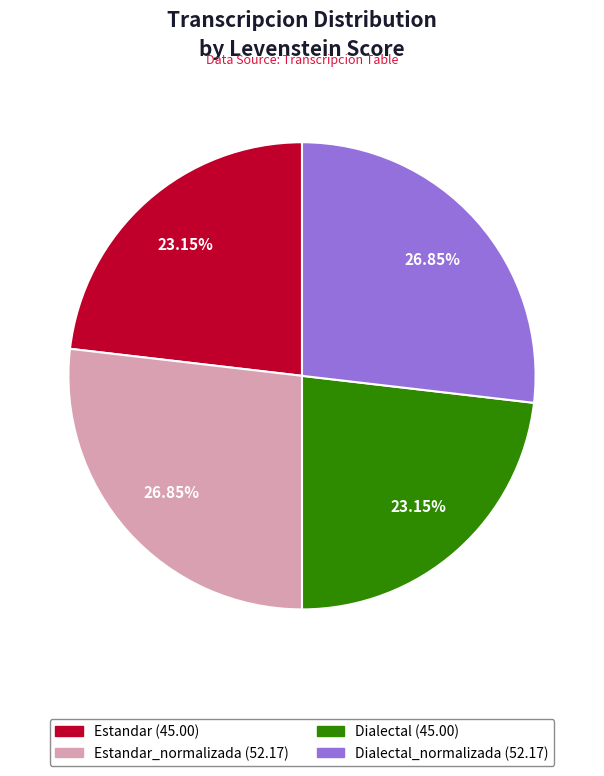

Does any single category account for the majority?

No